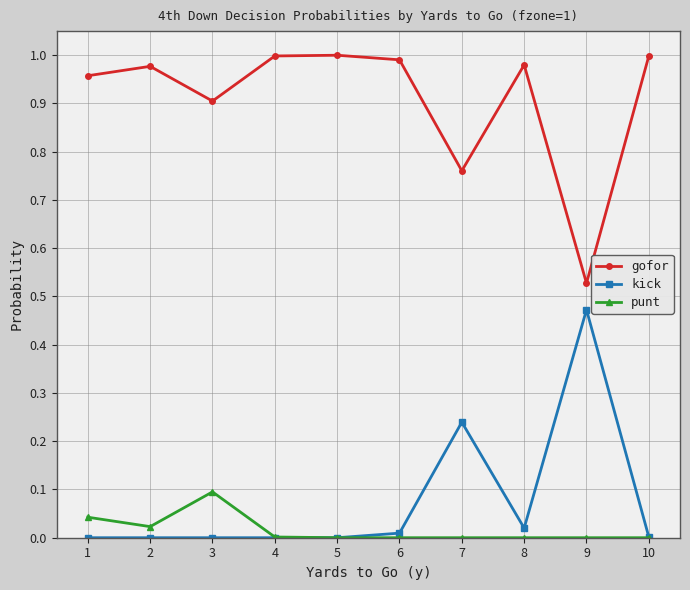

How many series are shown in this chart?

3